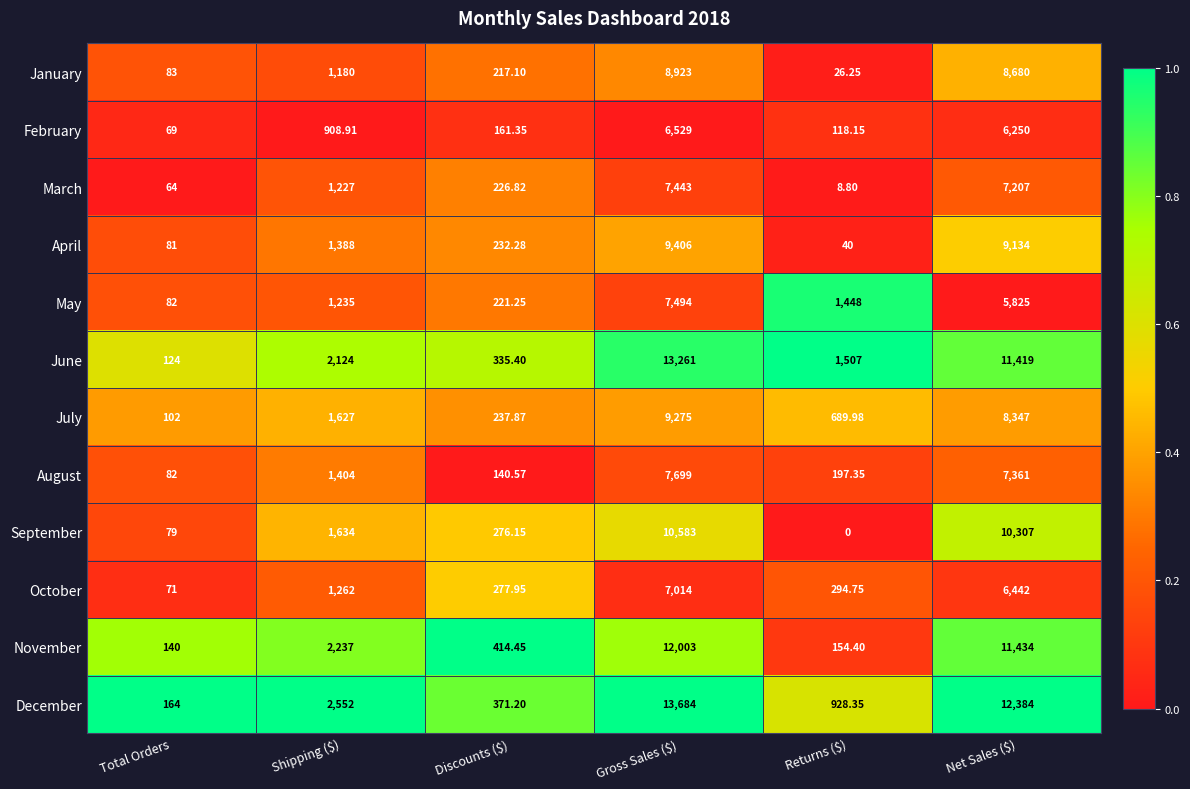

Where is September nearest to the value 5291?

Shipping ($)